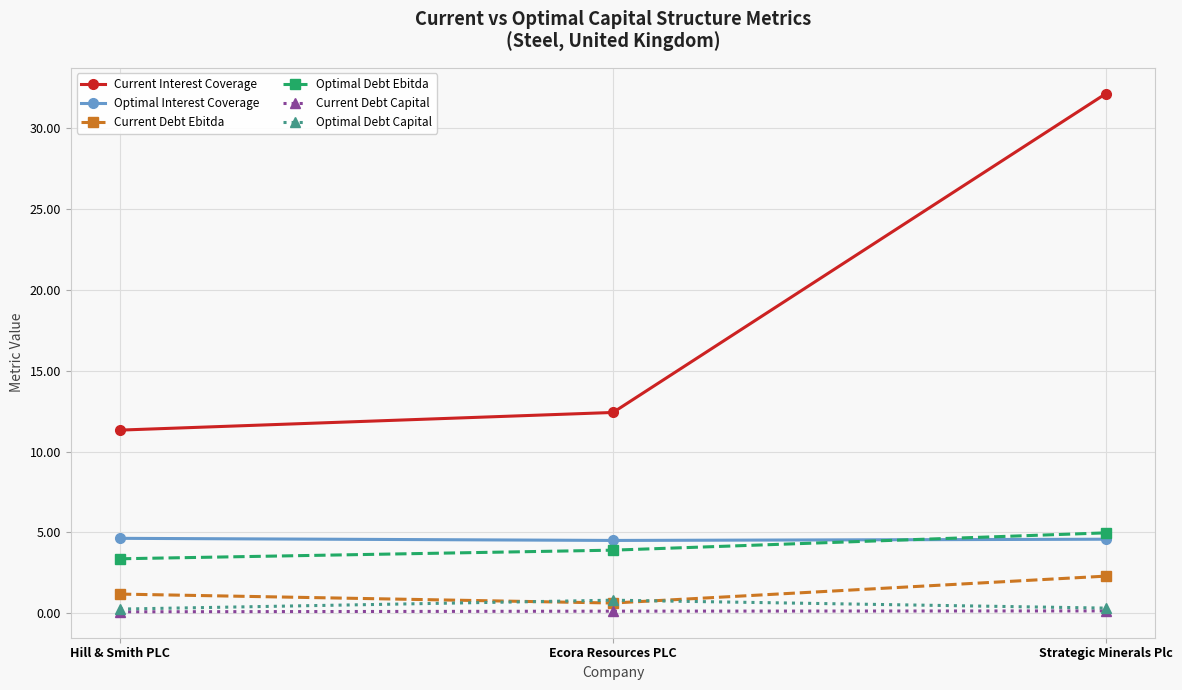

What is the spread (max minus min) of values at Ecora Resources PLC?

12.3